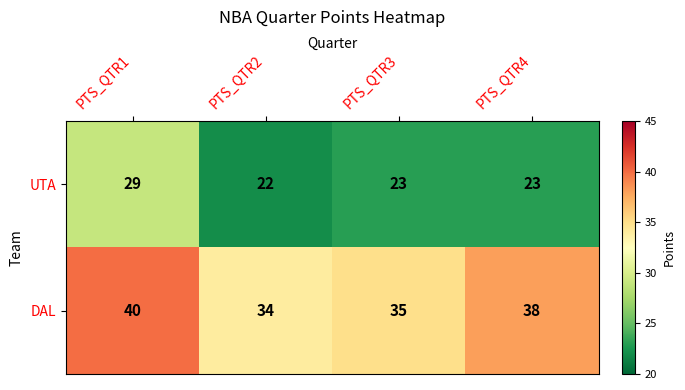

The value of UTA at PTS_QTR1 is 40. True or false?

False